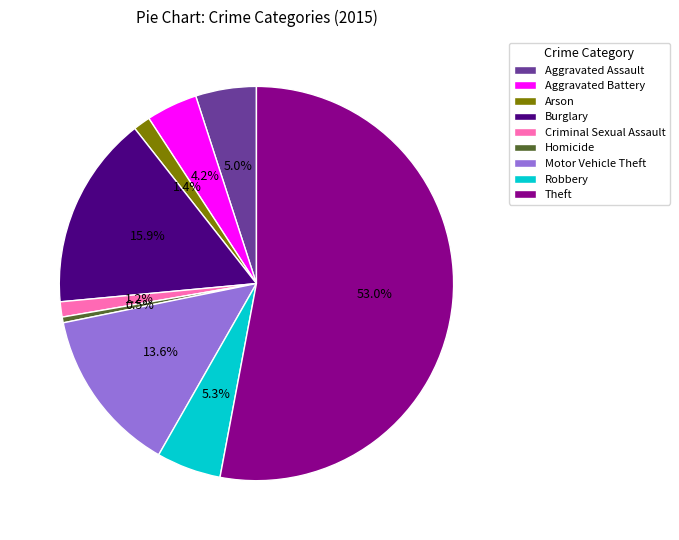

What is the ratio of the value at Motor Vehicle Theft to the value at Homicide?

29.0